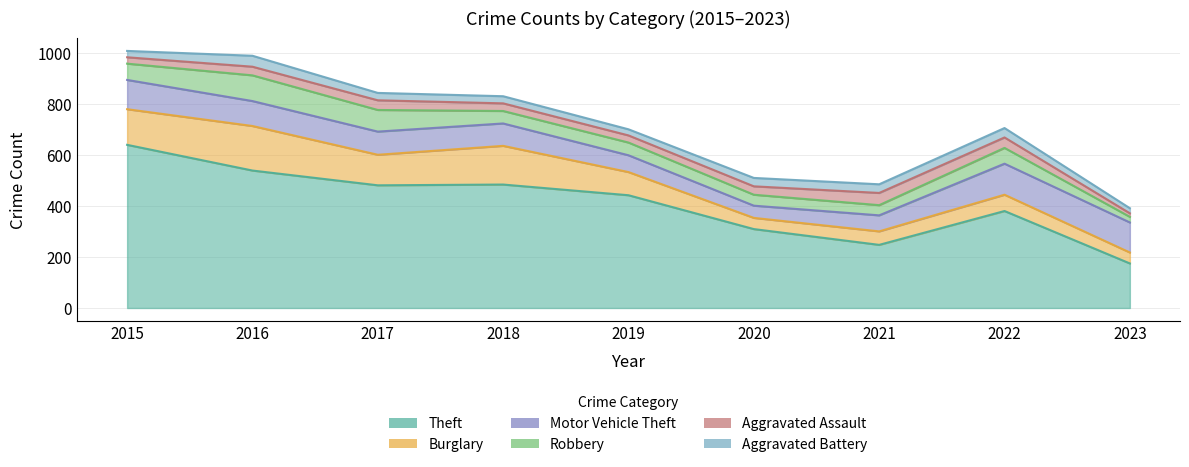

What is the sum of the Theft values at 2022 and 2015?

1022